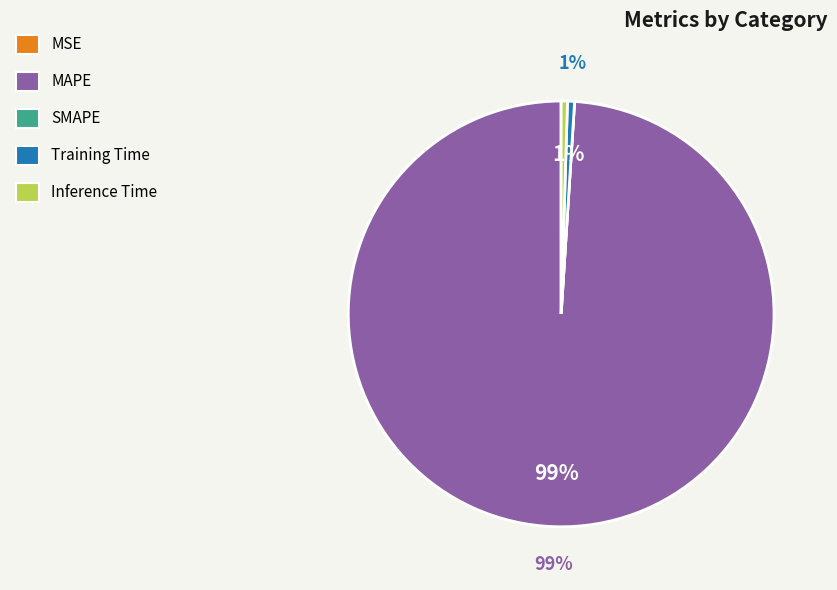

Which slice is the largest?

MAPE